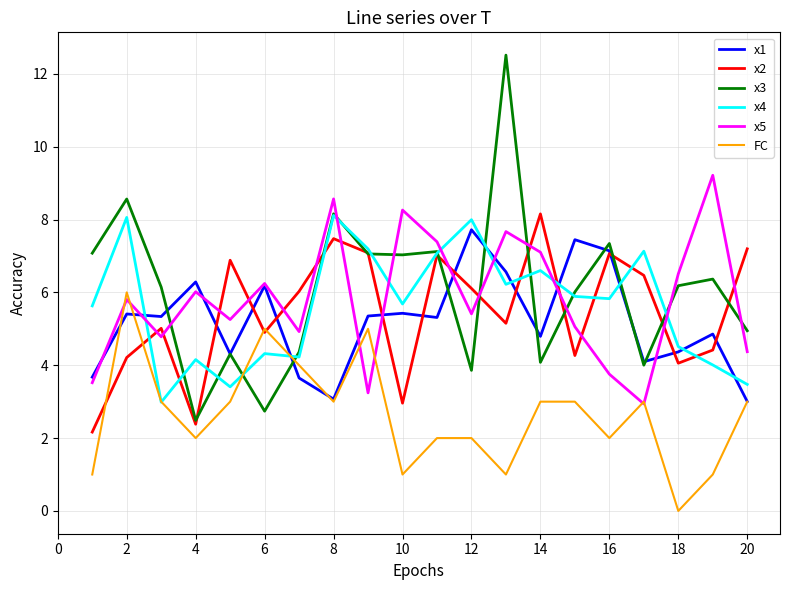

Which series has the largest range (max minus min)?

x3